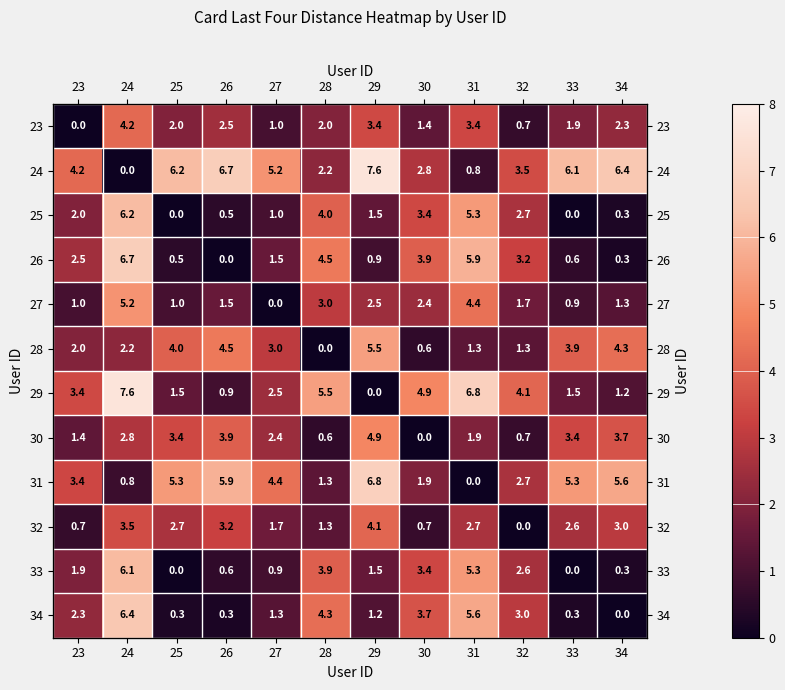

Where does the 25 series first go above 1?

23